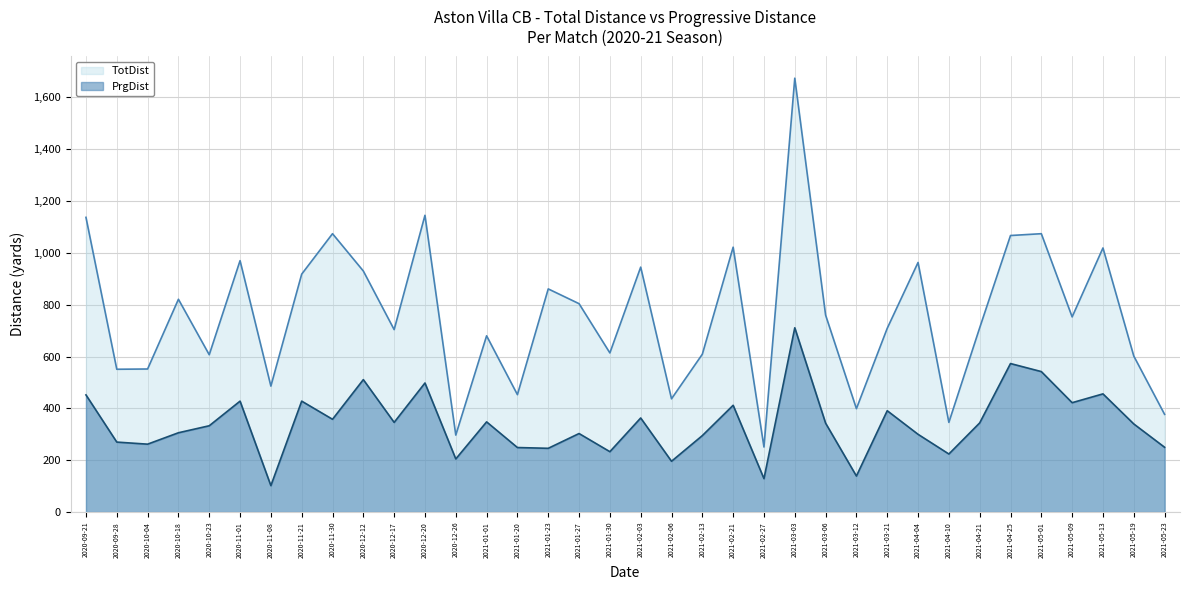

Reading left to right, transcribe all the data shown in this chart.

TotDist: 1137	551	552	821	607	970	486	918	1074	930	704	1145	297	680	453	861	804	614	945	437	609	1022	251	1674	760	399	709	963	346	711	1067	1074	753	1019	602	377
PrgDist: 452	270	262	306	333	428	102	428	358	511	346	498	205	348	249	246	303	233	363	196	295	412	129	711	343	139	391	300	224	344	573	542	422	456	340	250